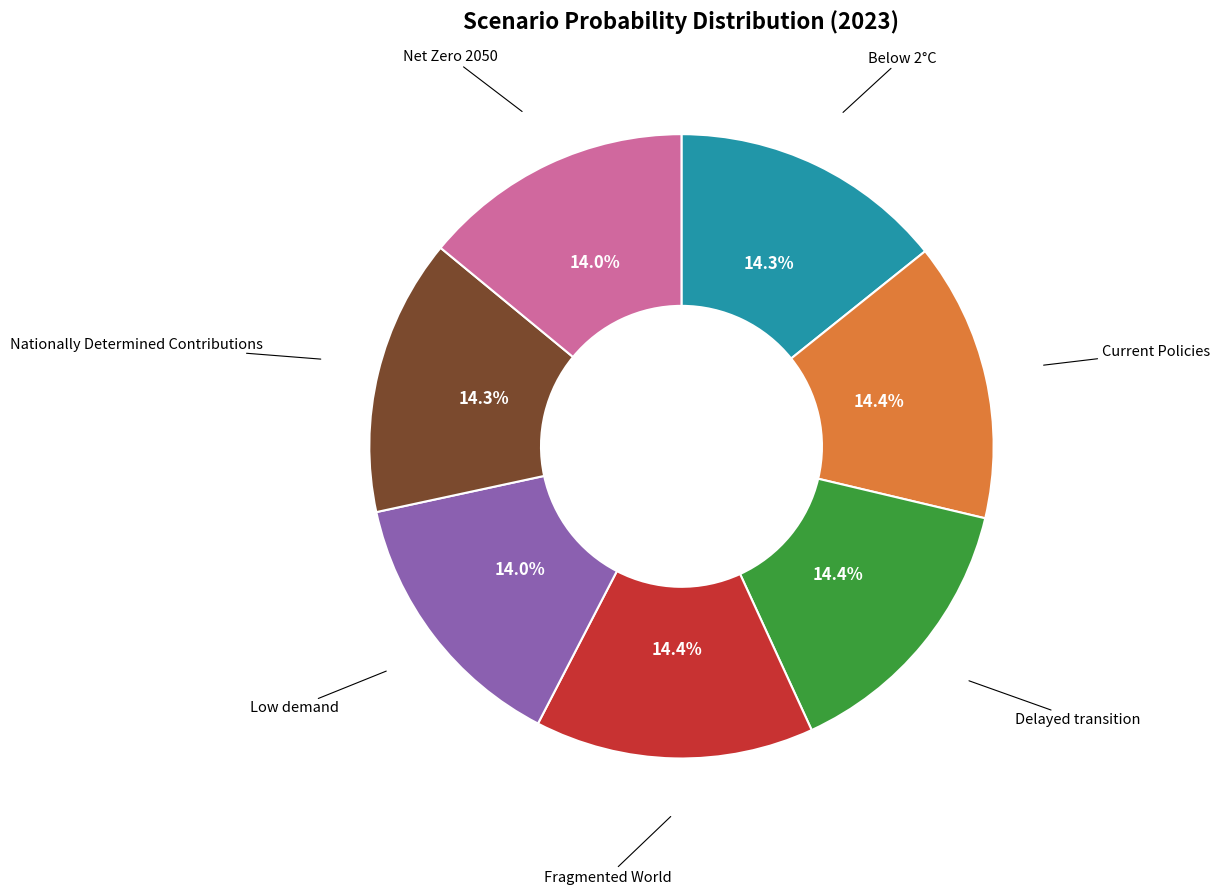

Is there a majority slice in this chart?

No